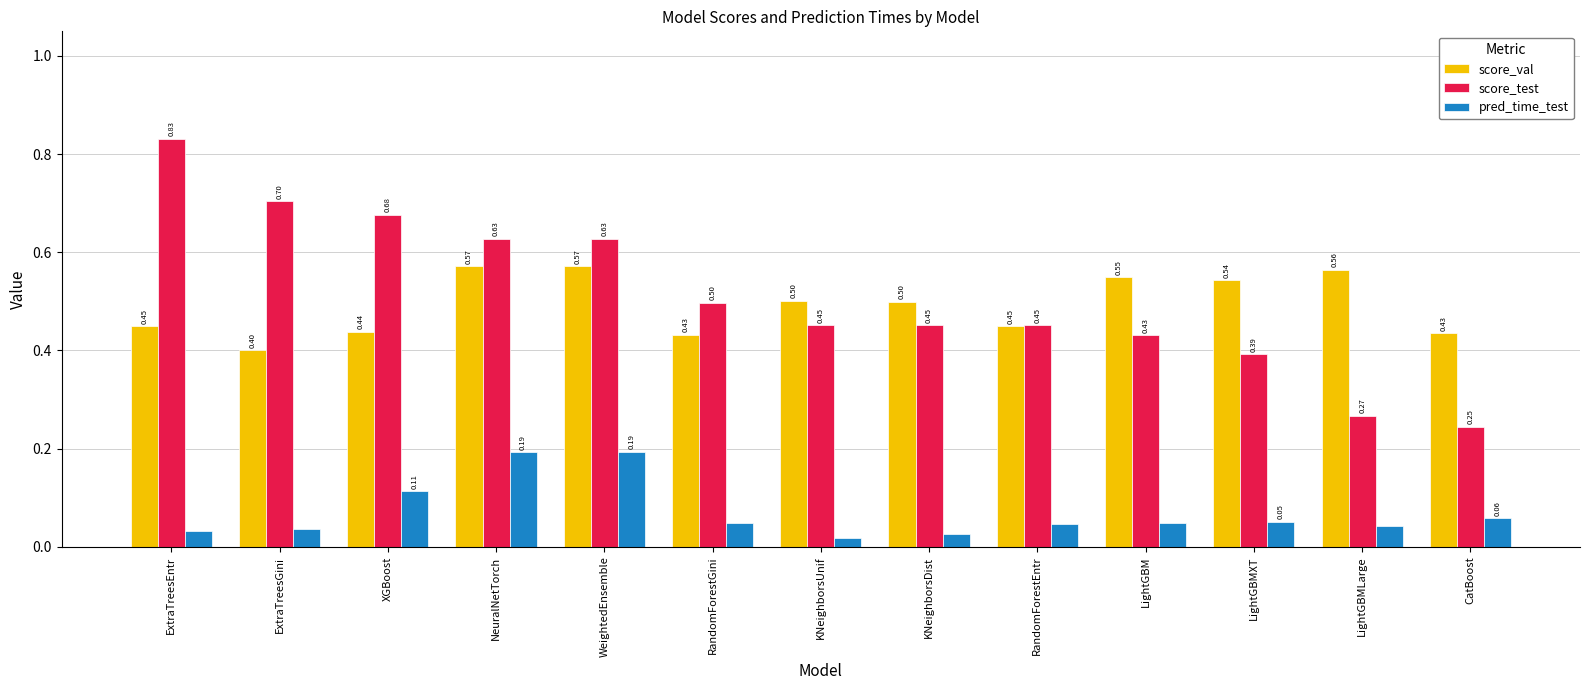

What are all the series names shown in the legend?

score_val, score_test, pred_time_test